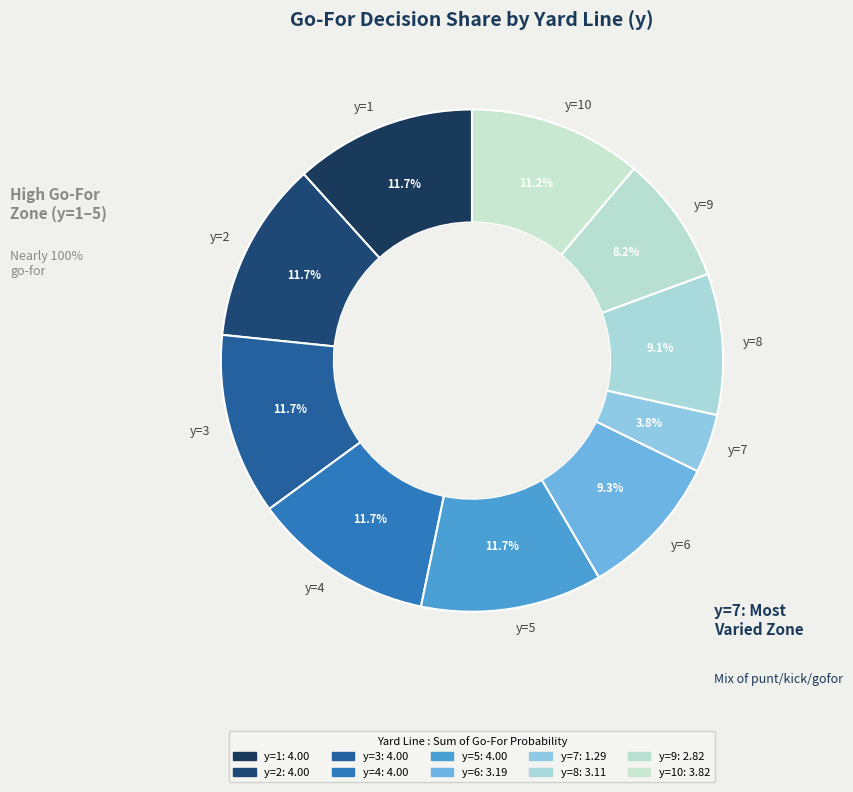

Combined, do y=1 and y=5 account for over 50%?

No